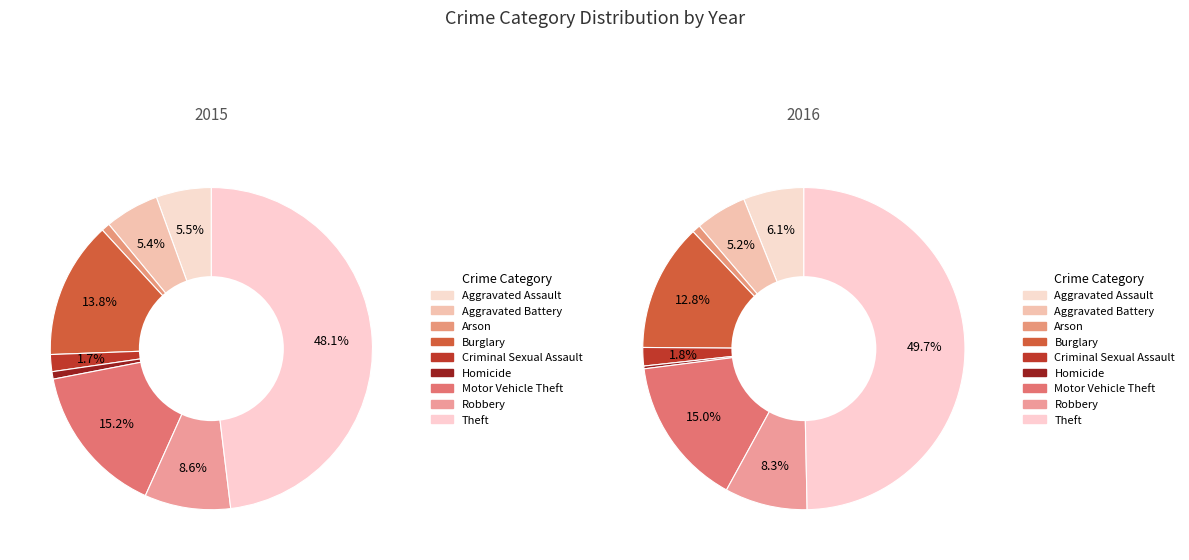

Is it true that Arson is 1% of the pie?

True